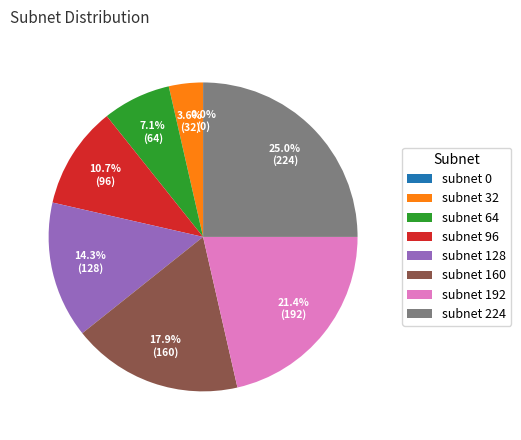

Count the number of slices in the pie.

8